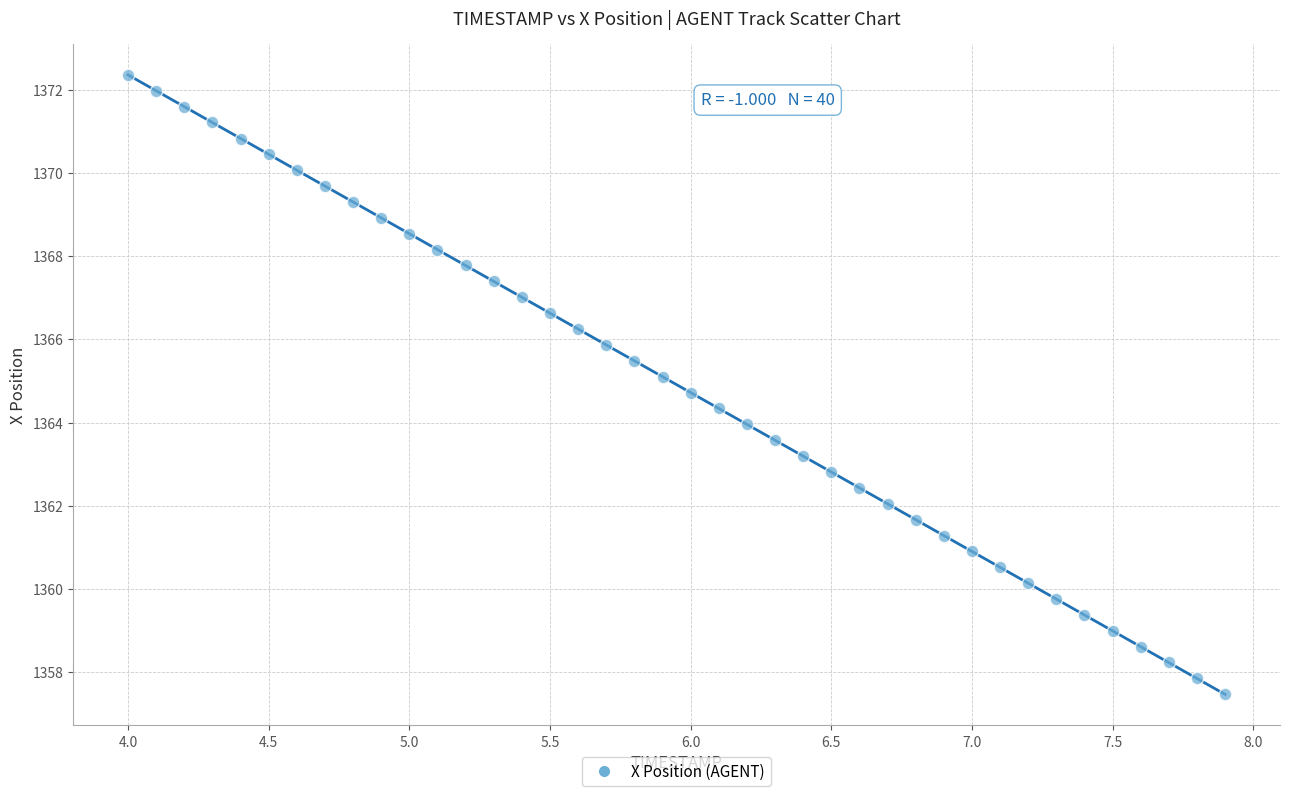

What is the range of Y values (max minus min)?

14.9